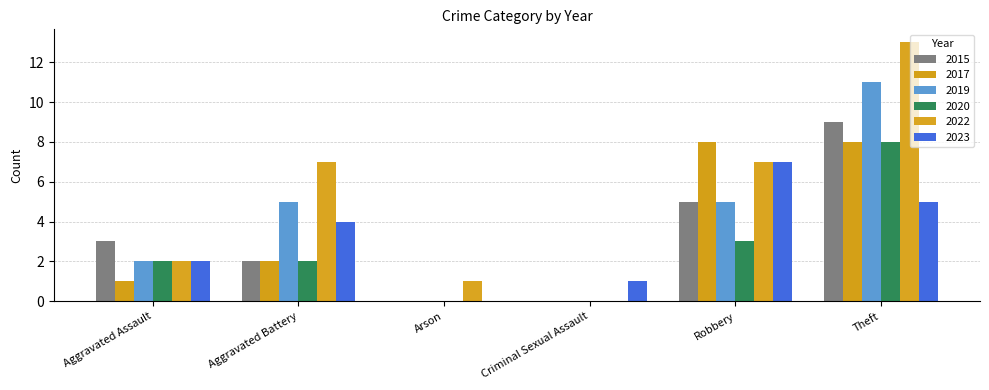

What are all the series names shown in the legend?

2015, 2017, 2019, 2020, 2022, 2023